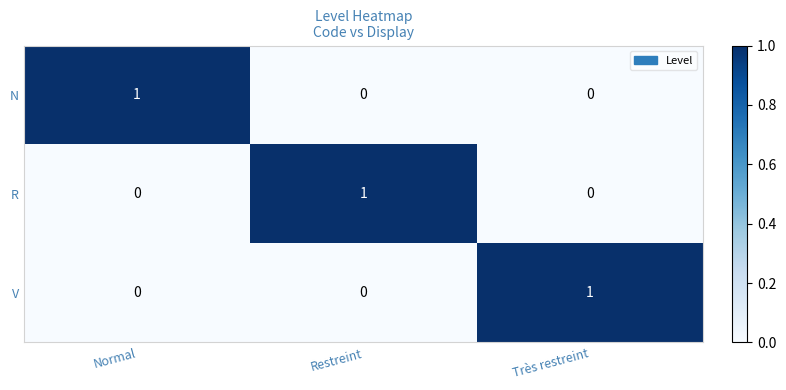

True or false: N has a value of 0 at Très restreint.

True